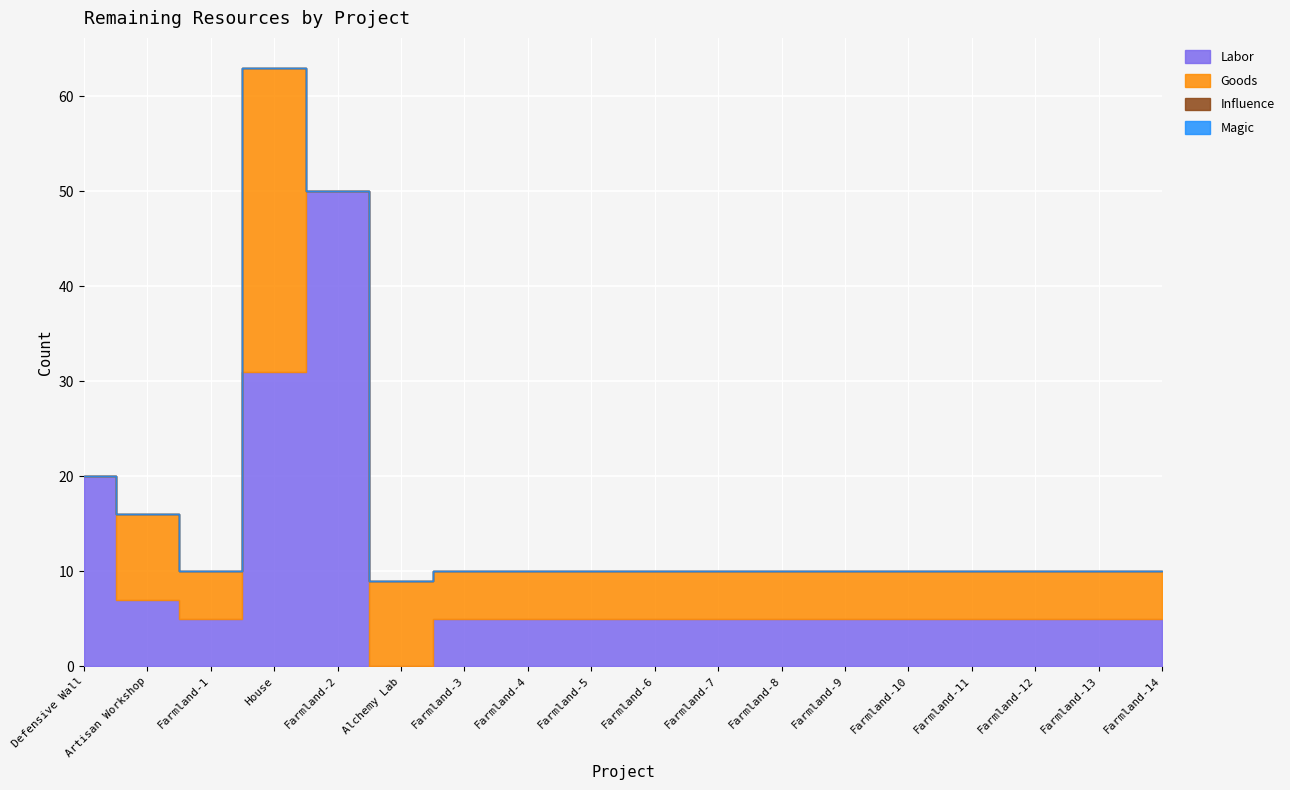

Where does the Goods series first go above 5?

Artisan Workshop